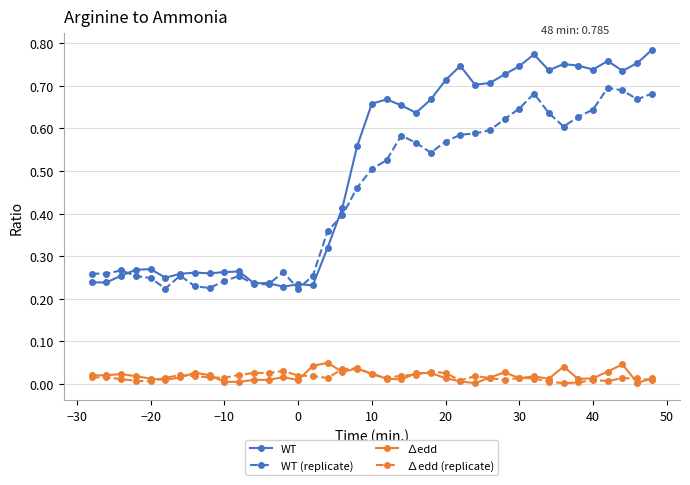

Which series has the largest range (max minus min)?

WT